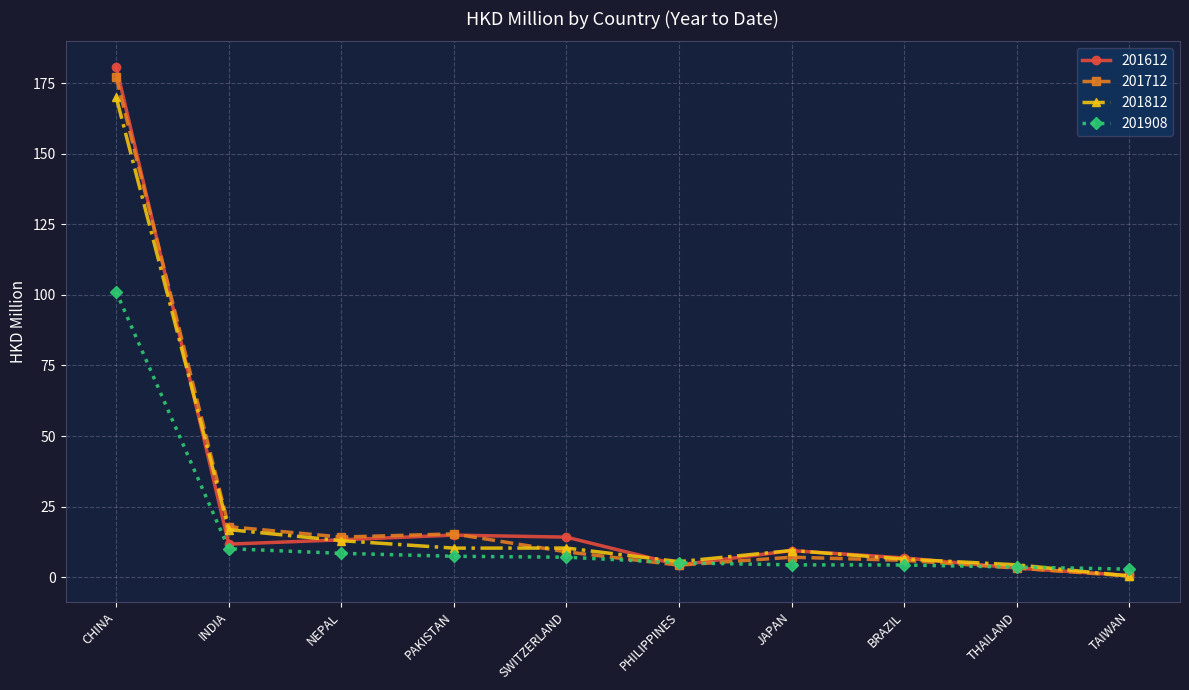

What is the total value across all series at CHINA?

628.9